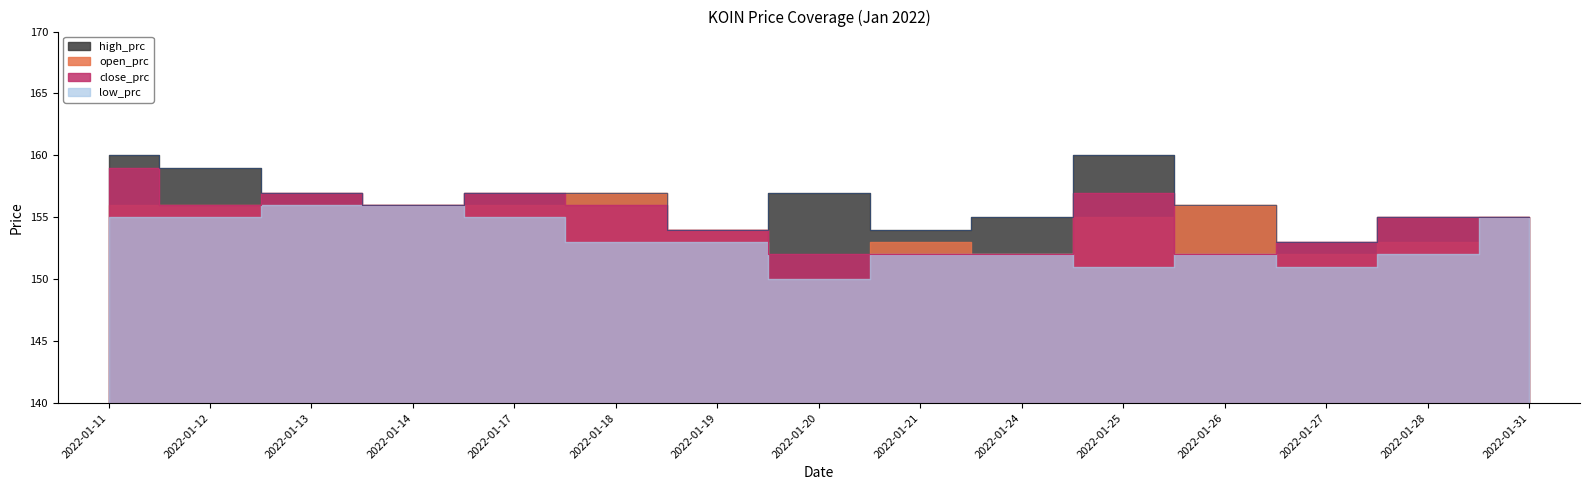

The close_prc series shows 85 at 2022-01-26. True or false?

False